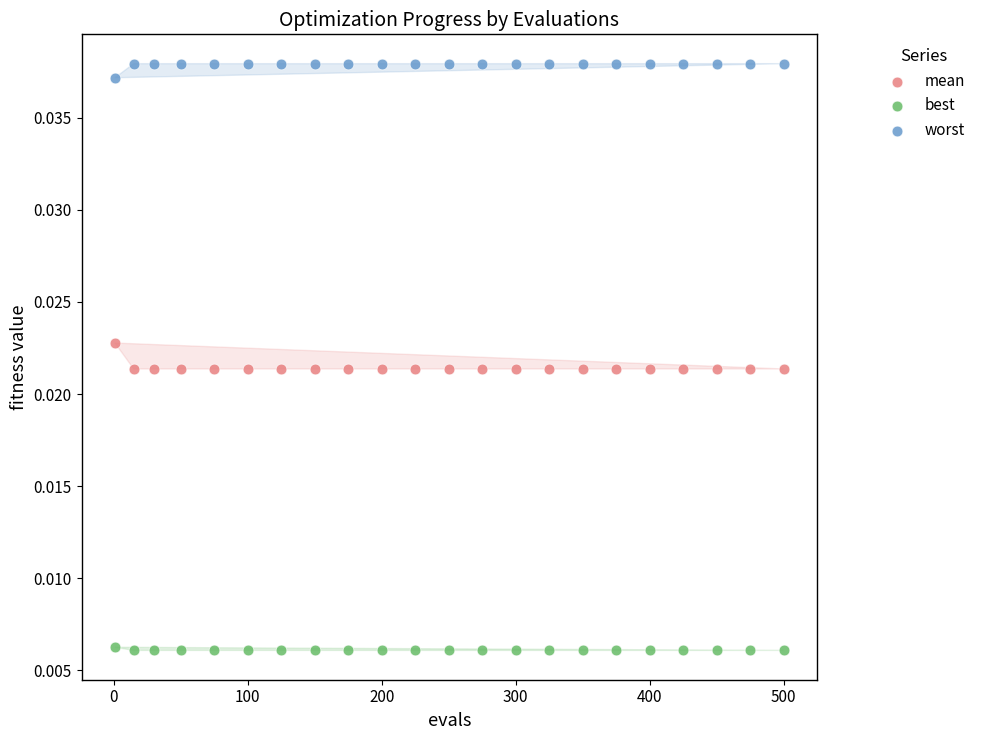

Which series contains the highest Y value?

worst